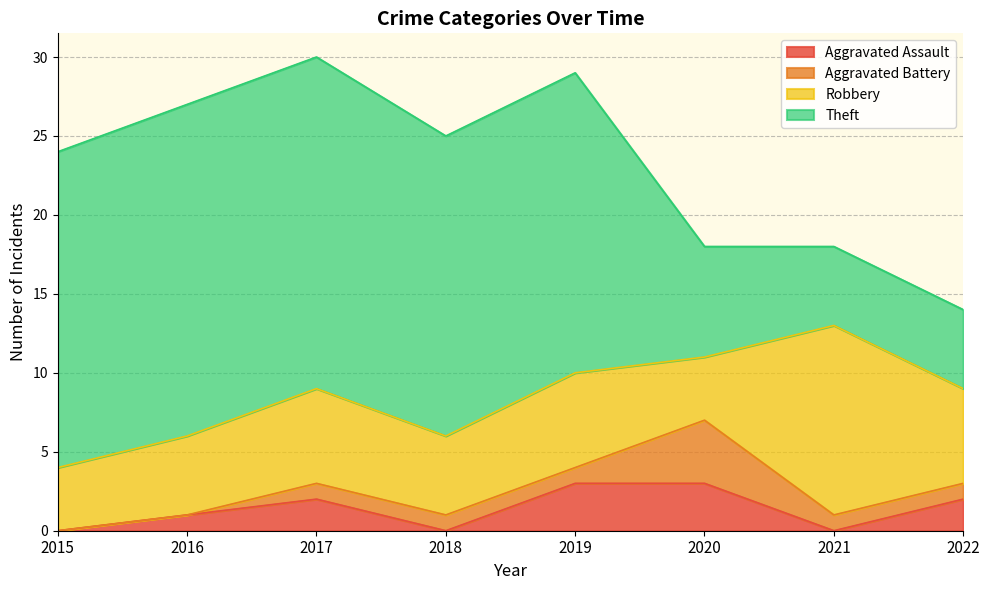

What value does the Robbery series have at 2017?

6